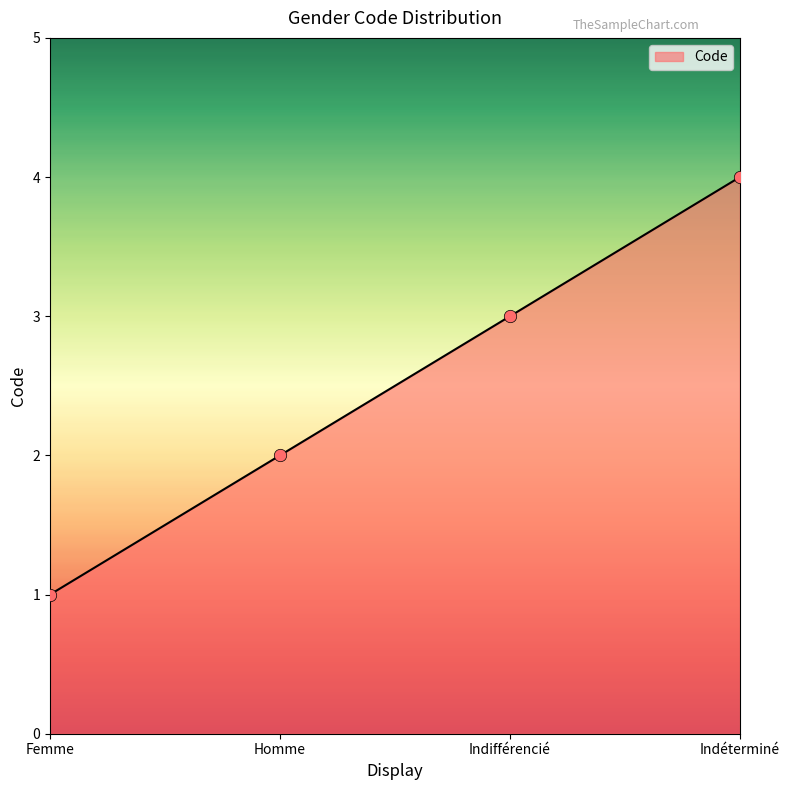

What is the change in value from Indifférencié to Indéterminé?

+1